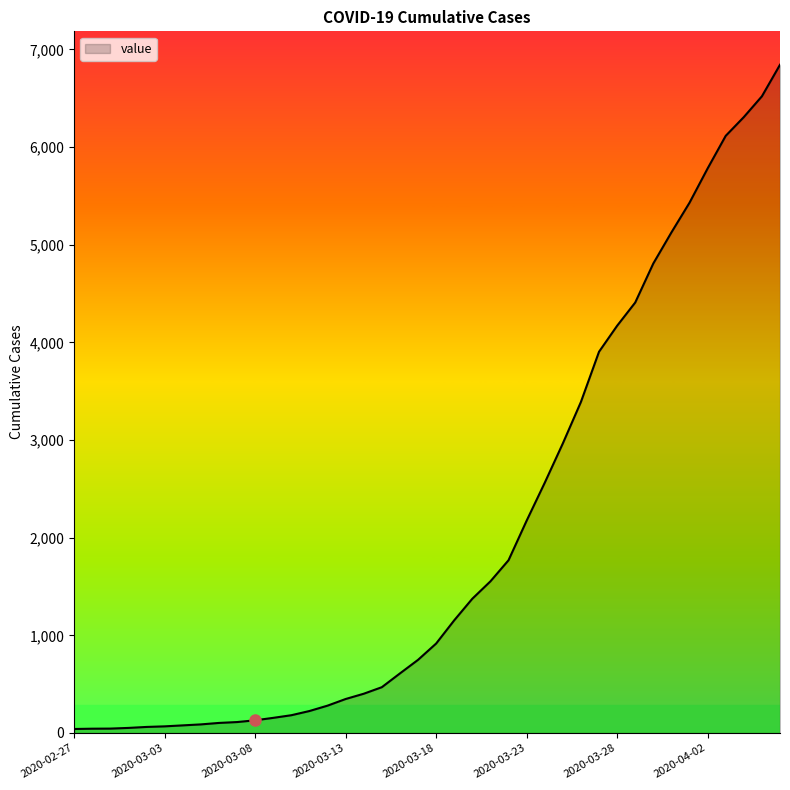

What is the greatest value displayed?

6843